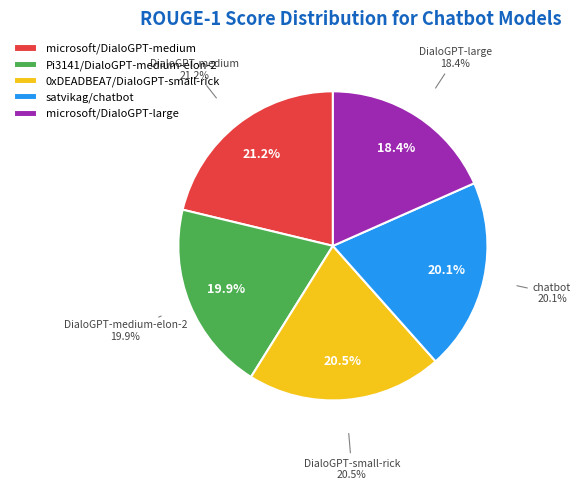

Which slice is the largest?

microsoft/DialoGPT-medium